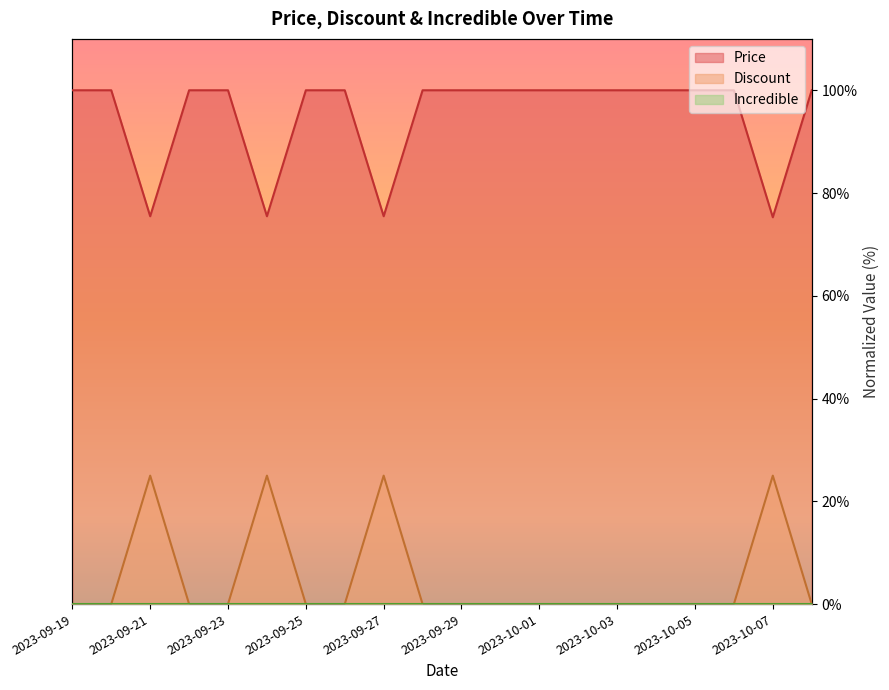

Reading left to right, list all the values displayed in this chart.

Price: 100.0	100.0	75.5	100.0	100.0	75.5	100.0	100.0	75.5	100.0	100.0	100.0	100.0	100.0	100.0	100.0	100.0	100.0	75.3	100.0
Discount: 0.0	0.0	25.0	0.0	0.0	25.0	0.0	0.0	25.0	0.0	0.0	0.0	0.0	0.0	0.0	0.0	0.0	0.0	25.0	0.0